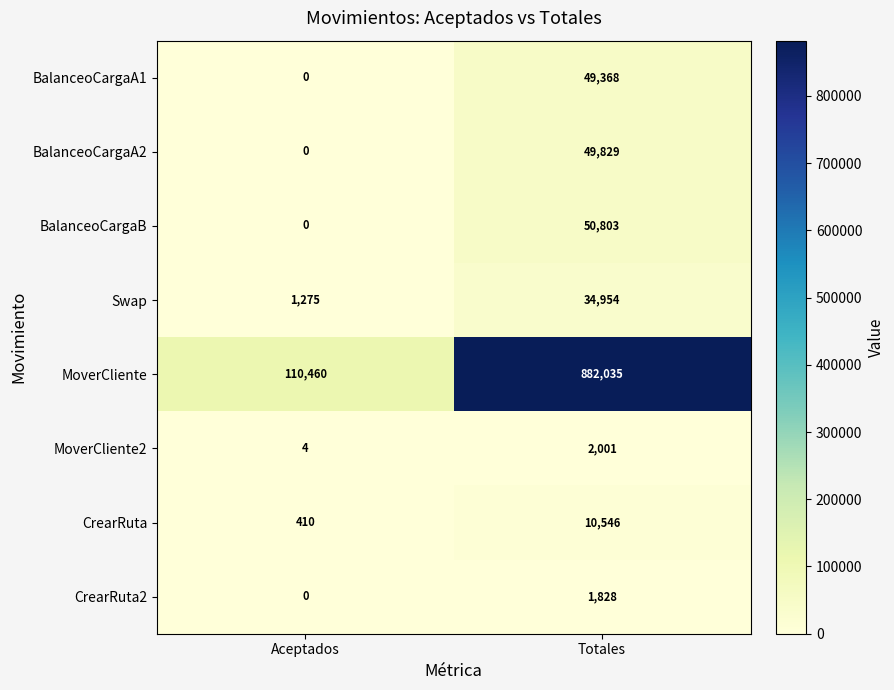

Which series has the largest range (max minus min)?

MoverCliente